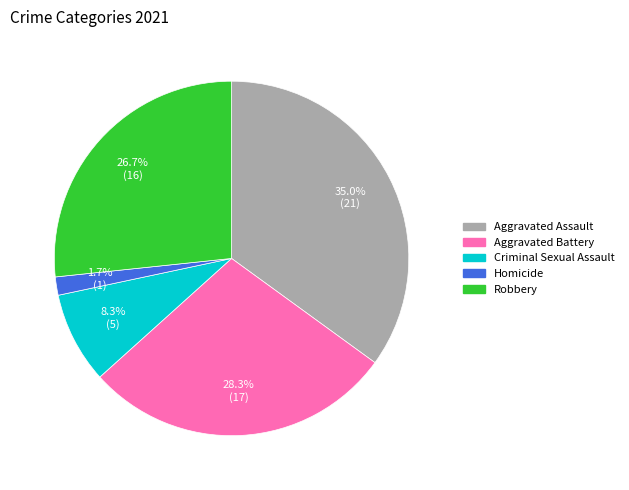

Is there any slice that represents more than half of the pie?

No